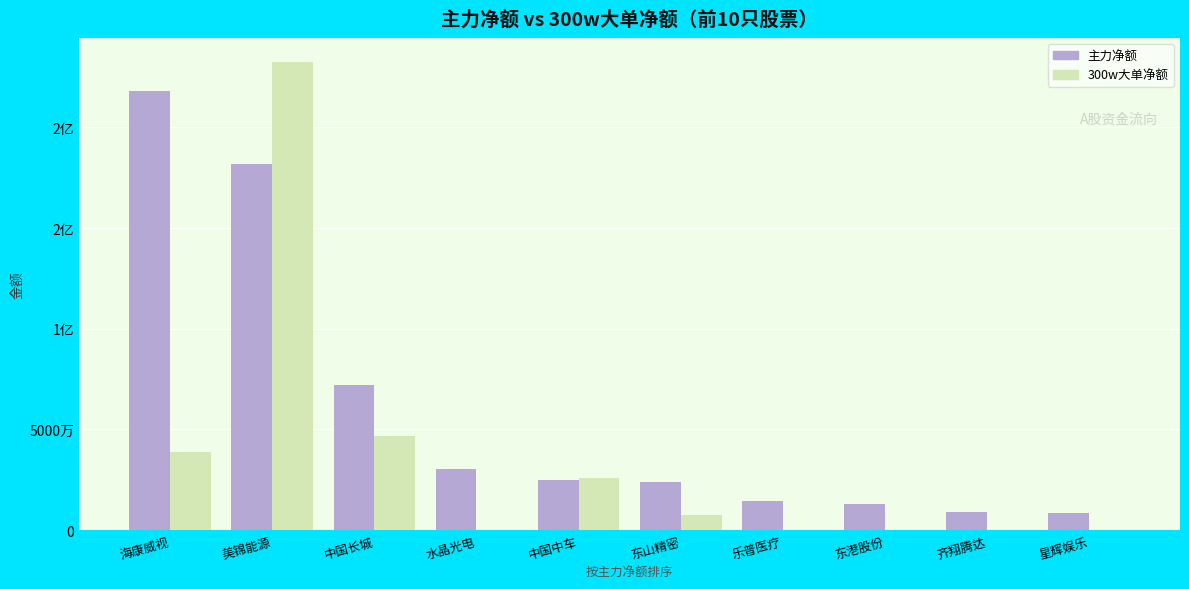

List the series in order of their overall mean, lowest first.

300w大单净额, 主力净额